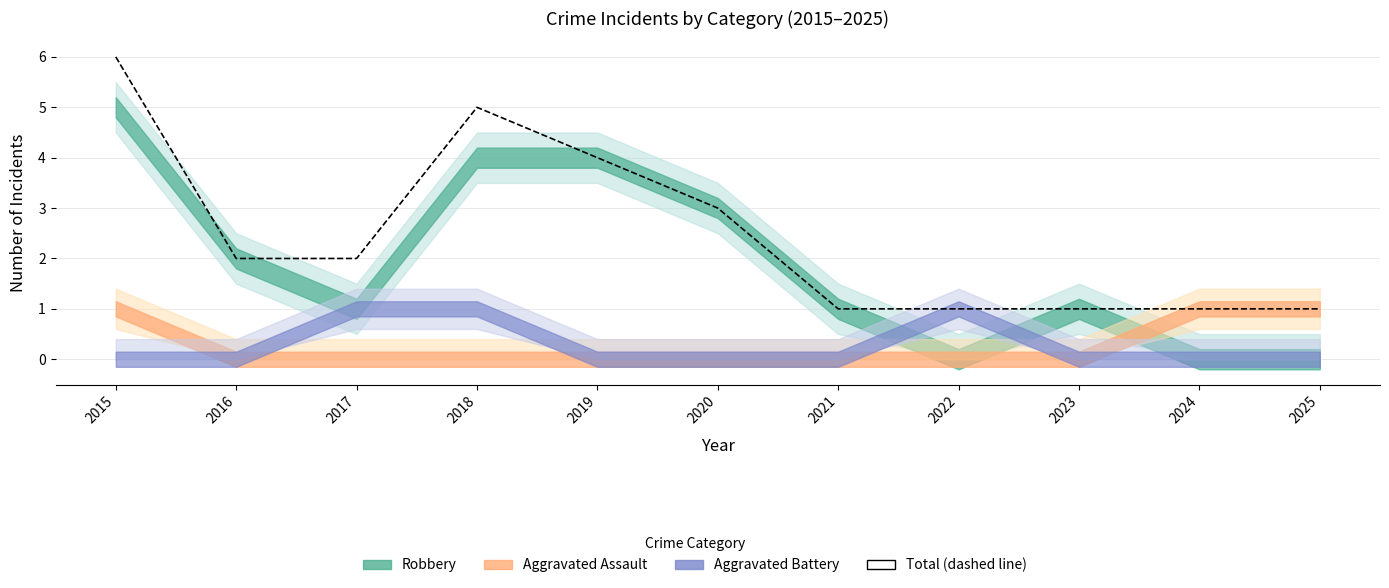

What is the sum of all values?

27